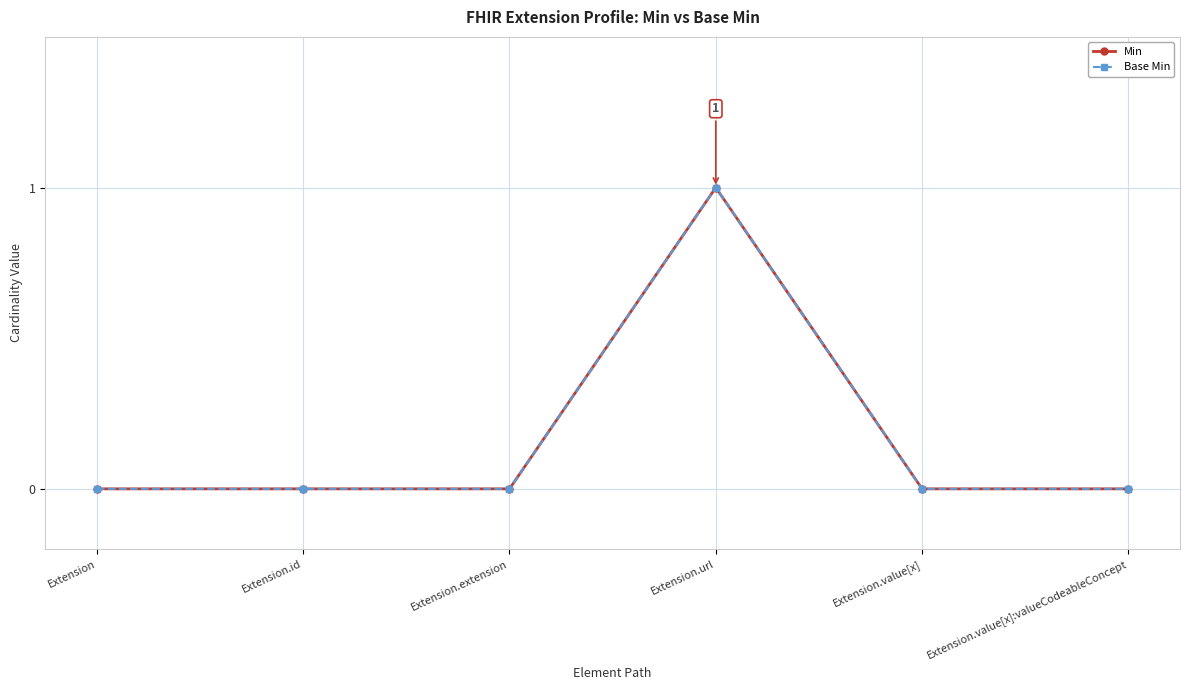

Reading left to right, transcribe all the data shown in this chart.

Min: Extension=0	Extension.id=0	Extension.extension=0	Extension.url=1	Extension.value[x]=0	Extension.value[x]:valueCodeableConcept=0
Base Min: Extension=0	Extension.id=0	Extension.extension=0	Extension.url=1	Extension.value[x]=0	Extension.value[x]:valueCodeableConcept=0